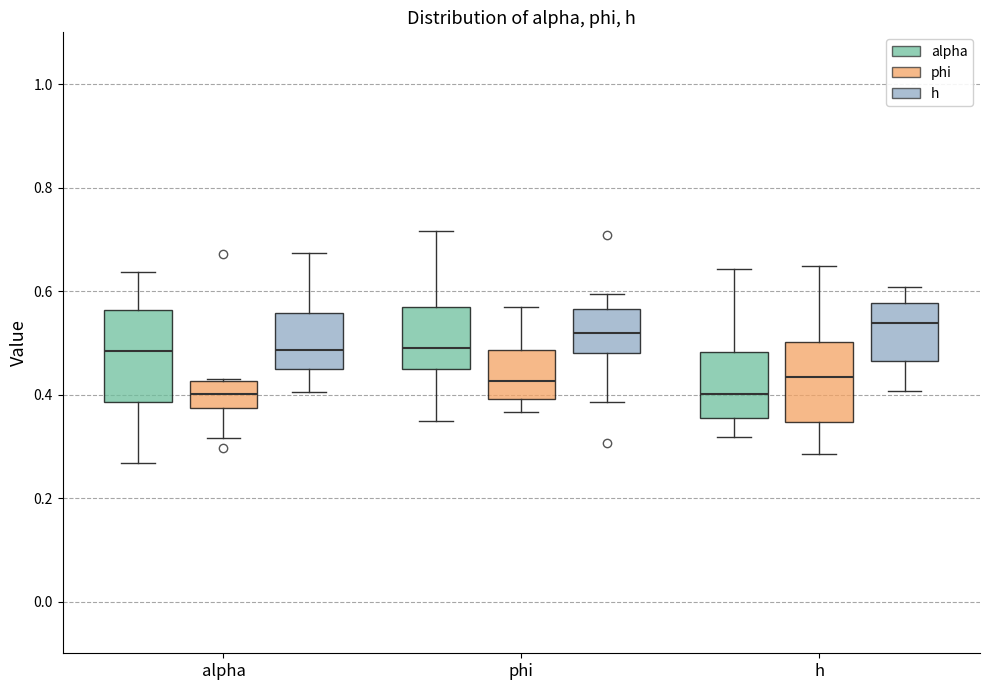

Reading left to right, transcribe this box plot: for each box, give where its median line is, the range the box spans, and where its two whiskers end, as read against the y-axis. The values are not printed on the chart, so give them approximately, as read against the axis.

alpha (alpha): median 0.48, box 0.38 to 0.56, whiskers 0.26 to 0.64
alpha (phi): median 0.40, box 0.38 to 0.42, whiskers 0.32 to 0.44
alpha (h): median 0.48, box 0.44 to 0.56, whiskers 0.40 to 0.68
phi (alpha): median 0.50, box 0.44 to 0.56, whiskers 0.34 to 0.72
phi (phi): median 0.42, box 0.40 to 0.48, whiskers 0.36 to 0.56
phi (h): median 0.52, box 0.48 to 0.56, whiskers 0.38 to 0.60
h (alpha): median 0.40, box 0.36 to 0.48, whiskers 0.32 to 0.64
h (phi): median 0.44, box 0.34 to 0.50, whiskers 0.28 to 0.64
h (h): median 0.54, box 0.46 to 0.58, whiskers 0.40 to 0.60